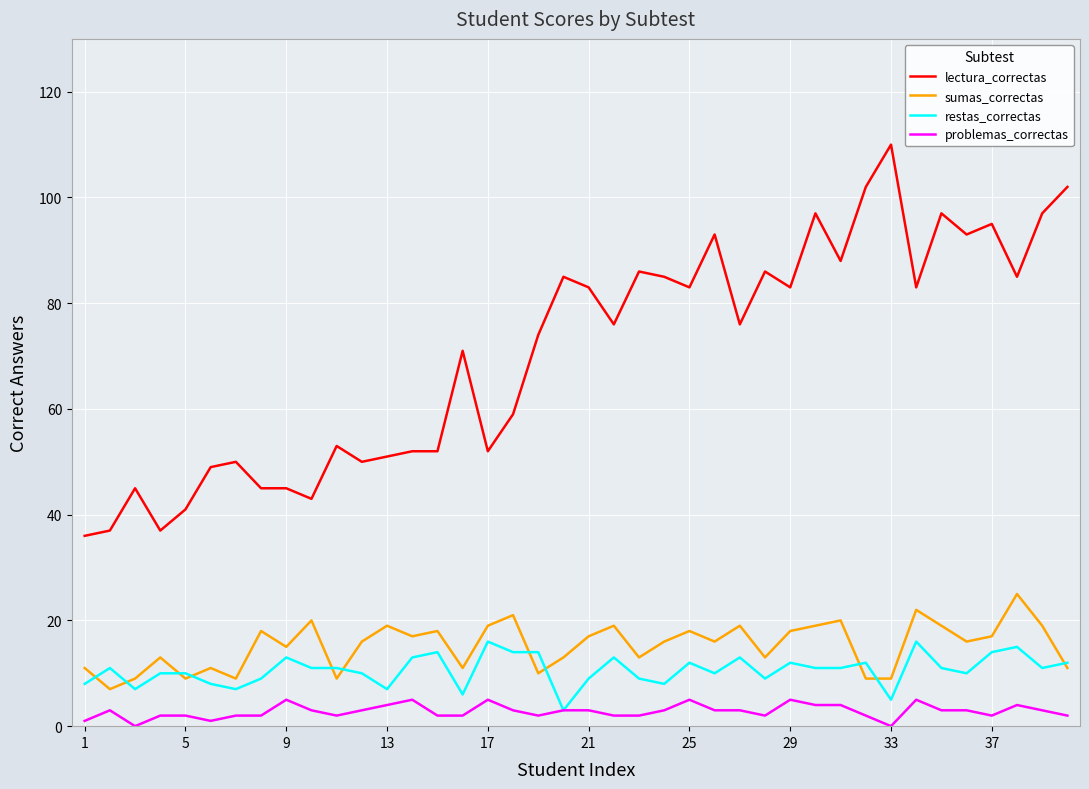

Which series has the widest spread of values?

lectura_correctas